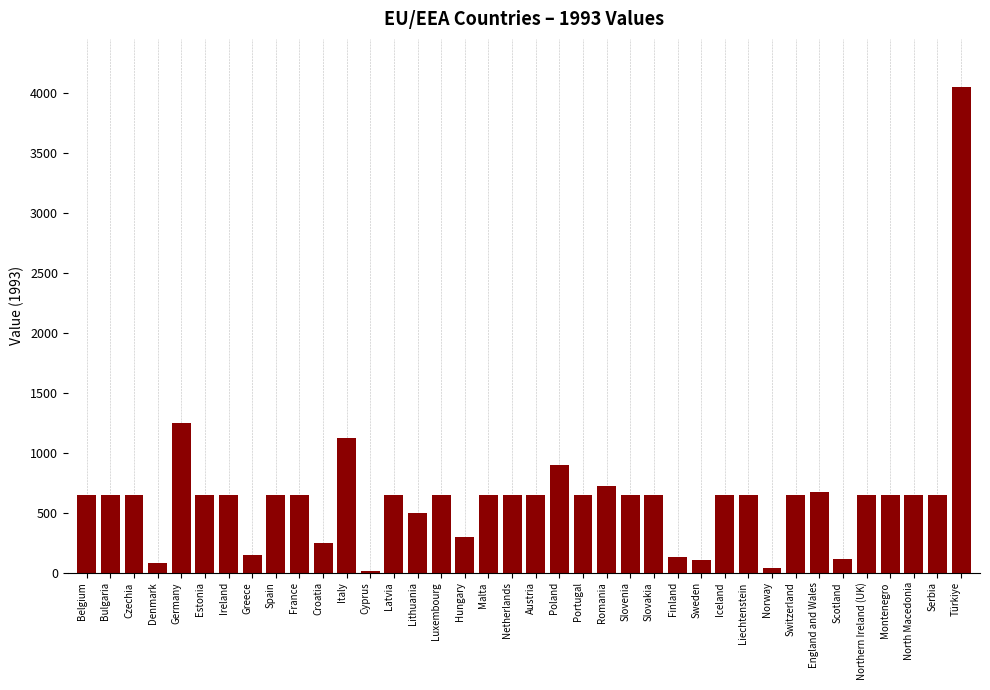

Which category has the highest value across all series?

Türkiye